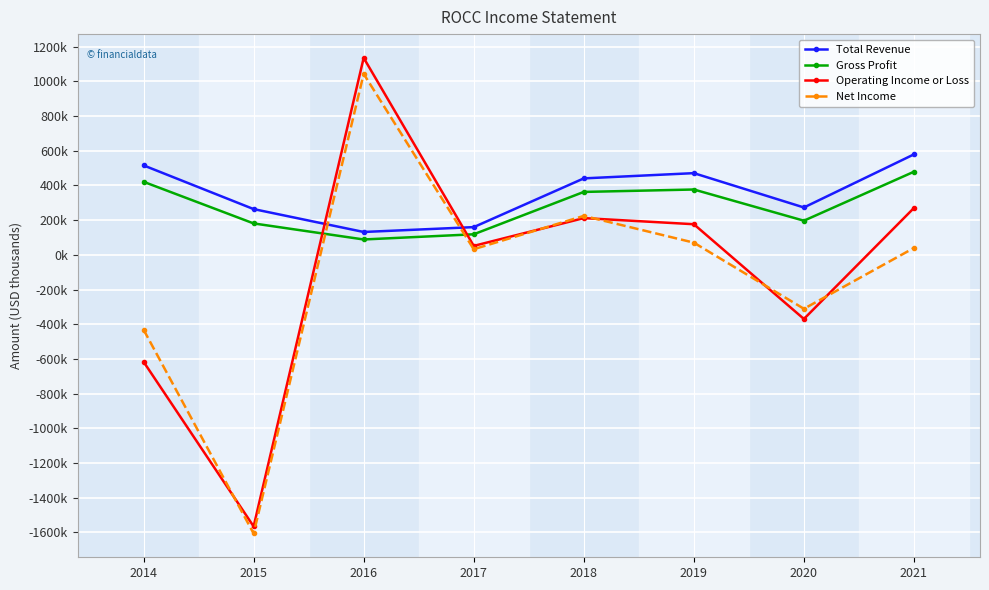

What is the approximate value of Net Income at 2016, to the nearest 50?

1043300